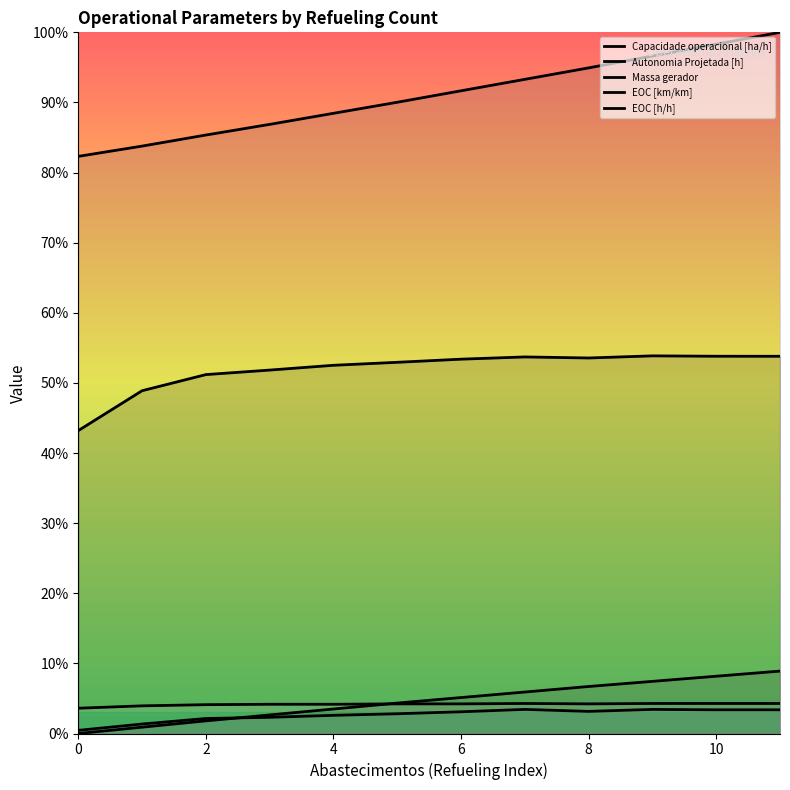

How many lines are shown in the chart?

5